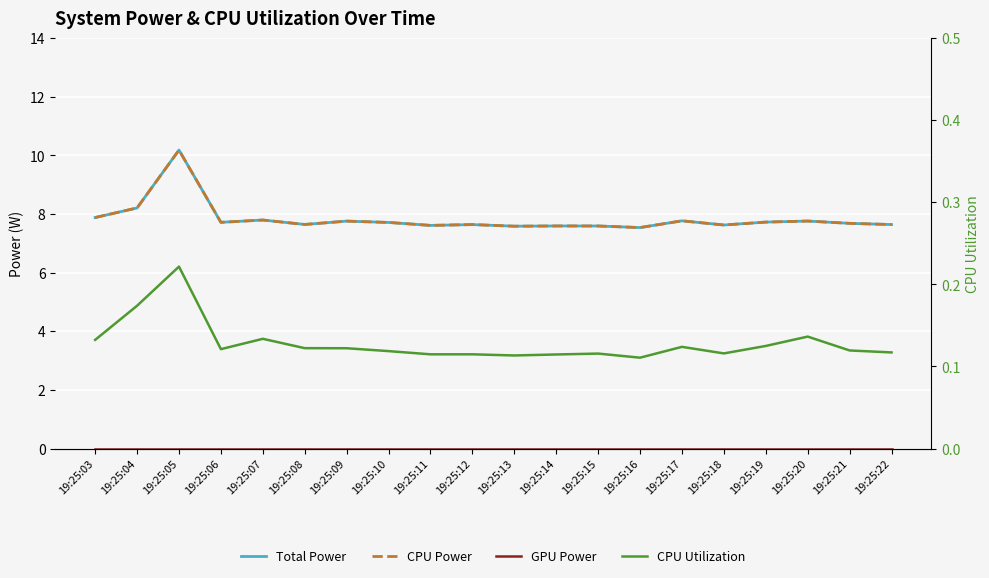

What is the difference between the highest and lowest values at 19:25:12?

7.6